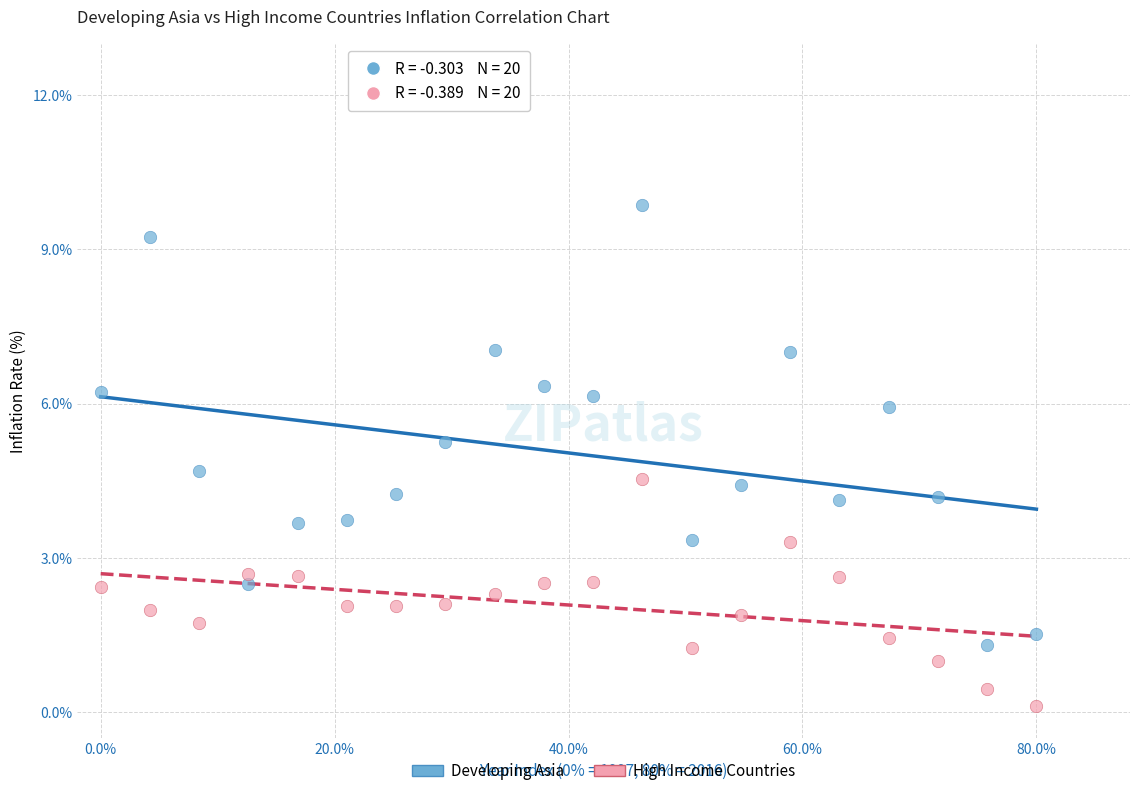

Which series has the widest spread of Y values?

Developing Asia